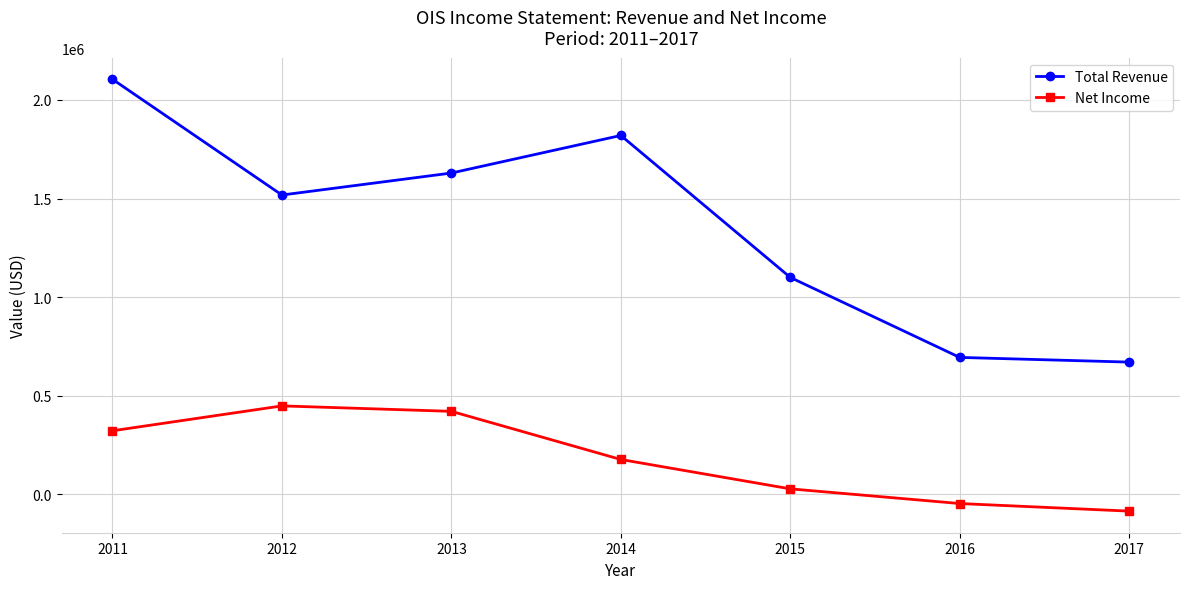

How many categories are shown in the chart?

7